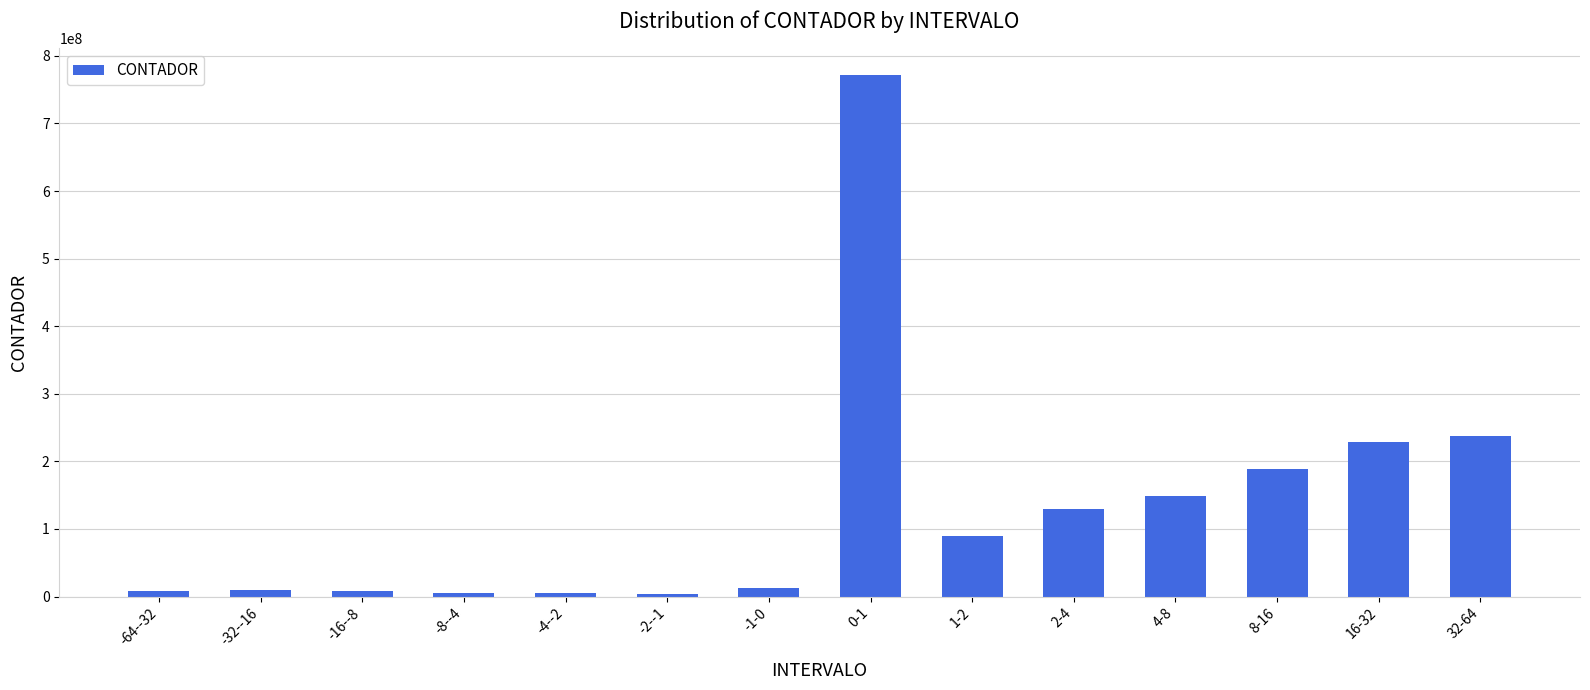

At which label is the value closest to 387973731?

32-64